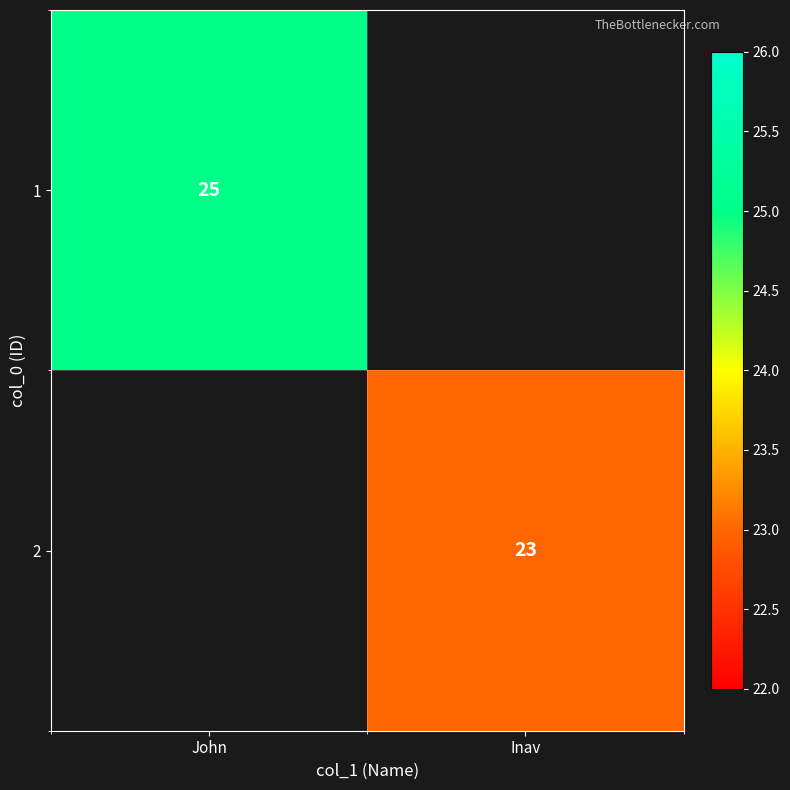

The value of 2 at Inav is 23. True or false?

True